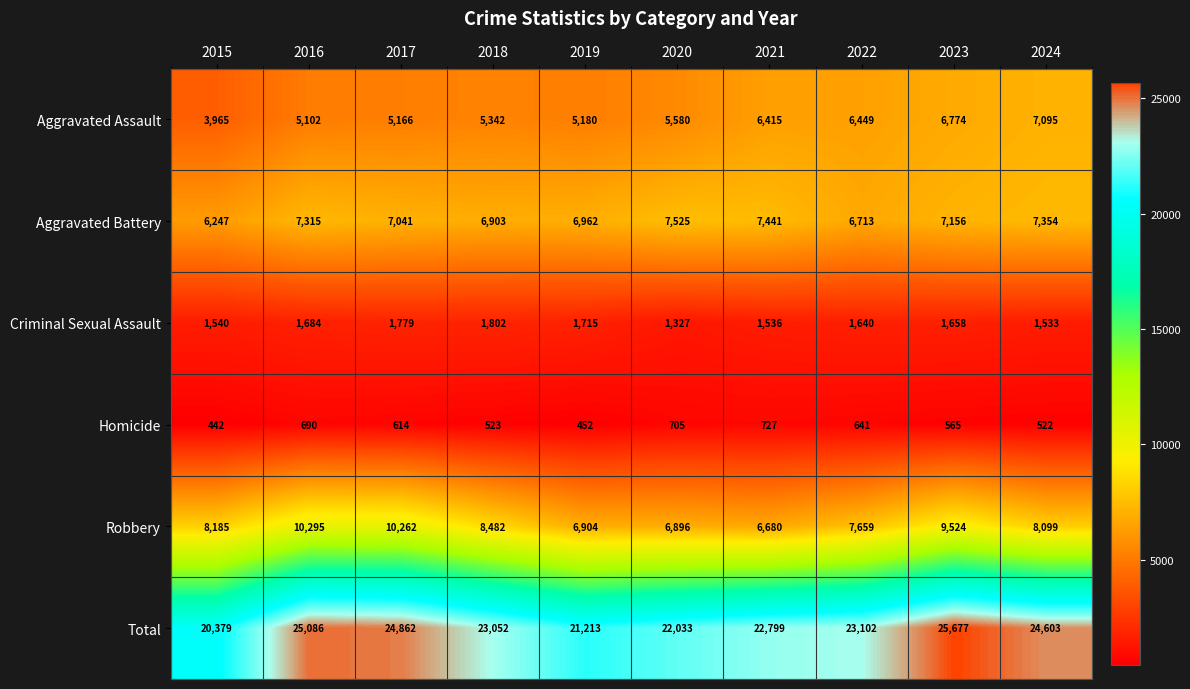

At how many categories does at least one series exceed 6454?

10